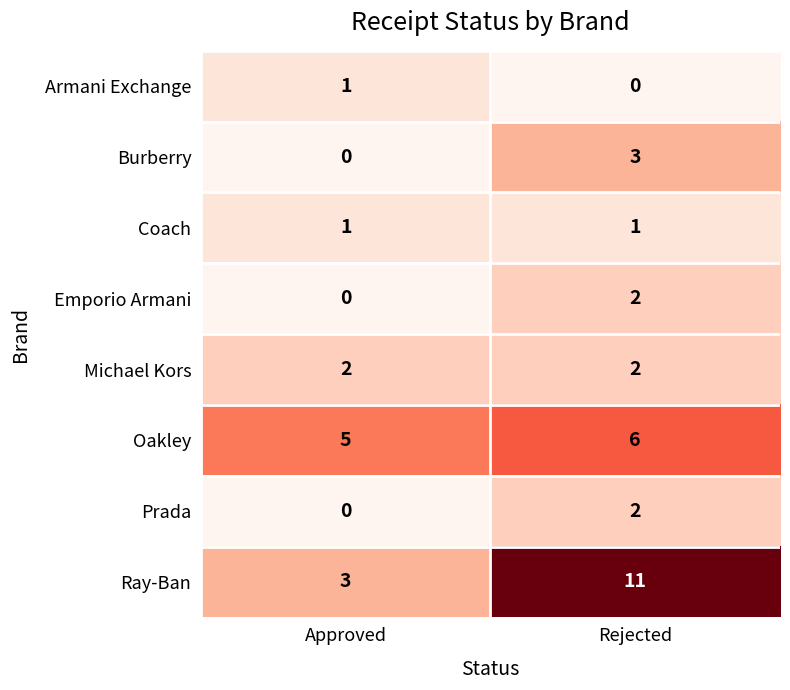

How many distinct data groups are displayed?

8